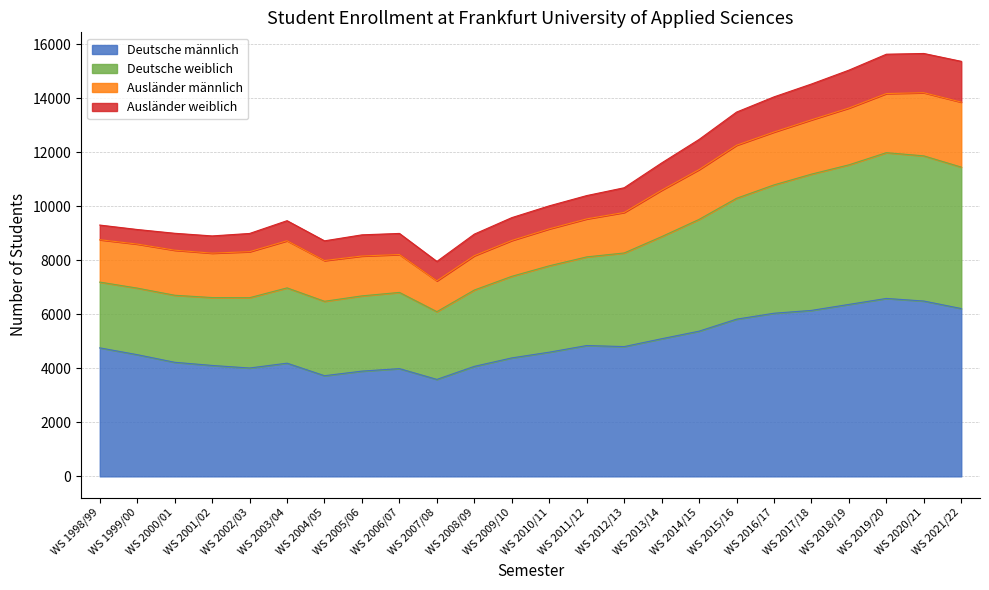

What position from the left is WS 2018/19?

21